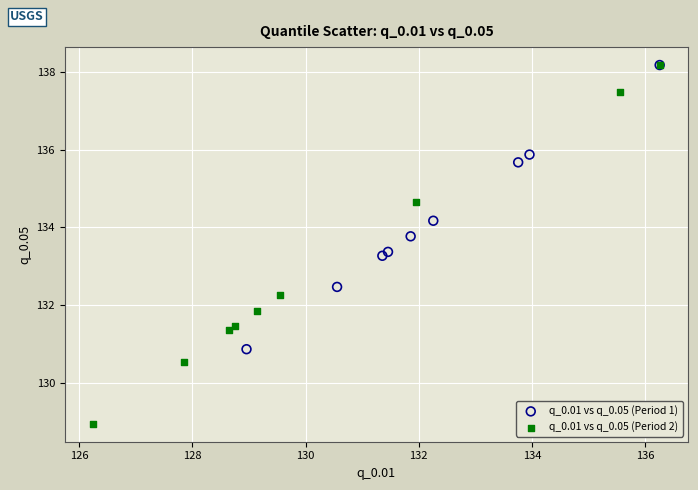

Which series has the largest Y range (max minus min)?

q_0.01 vs q_0.05 (Period 2)